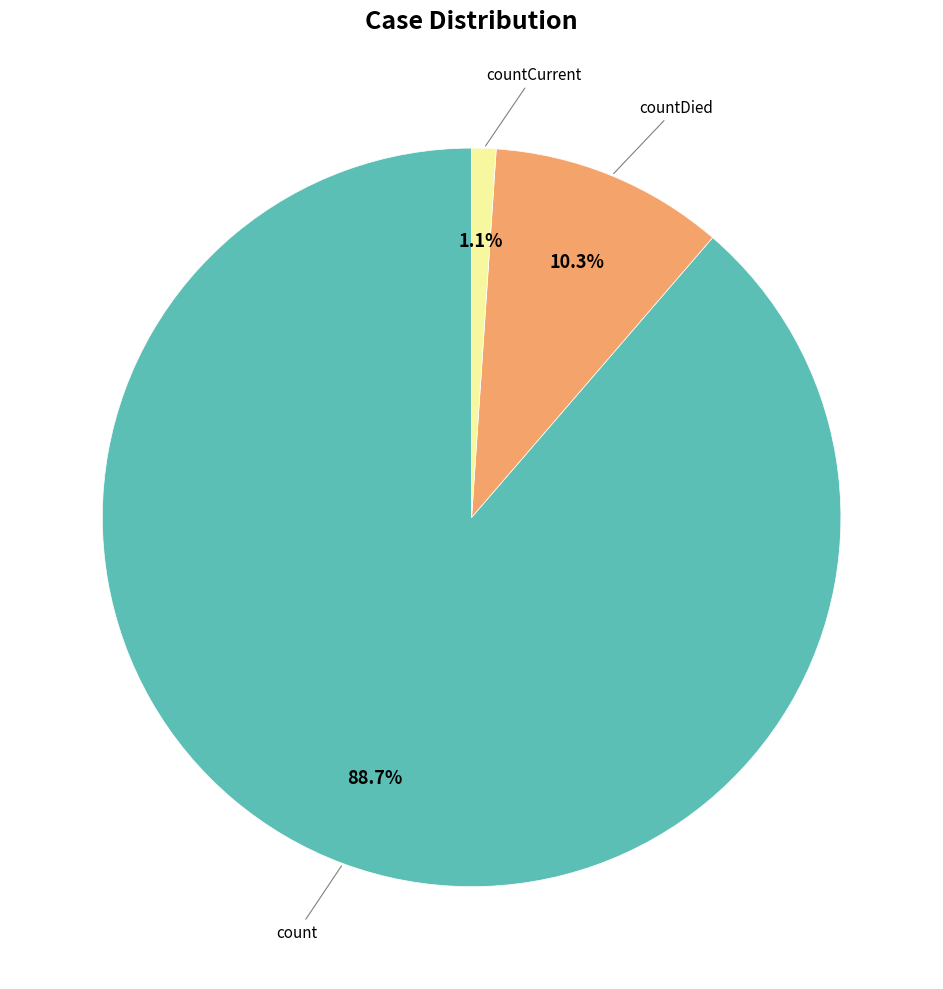

Does any single category account for the majority?

Yes